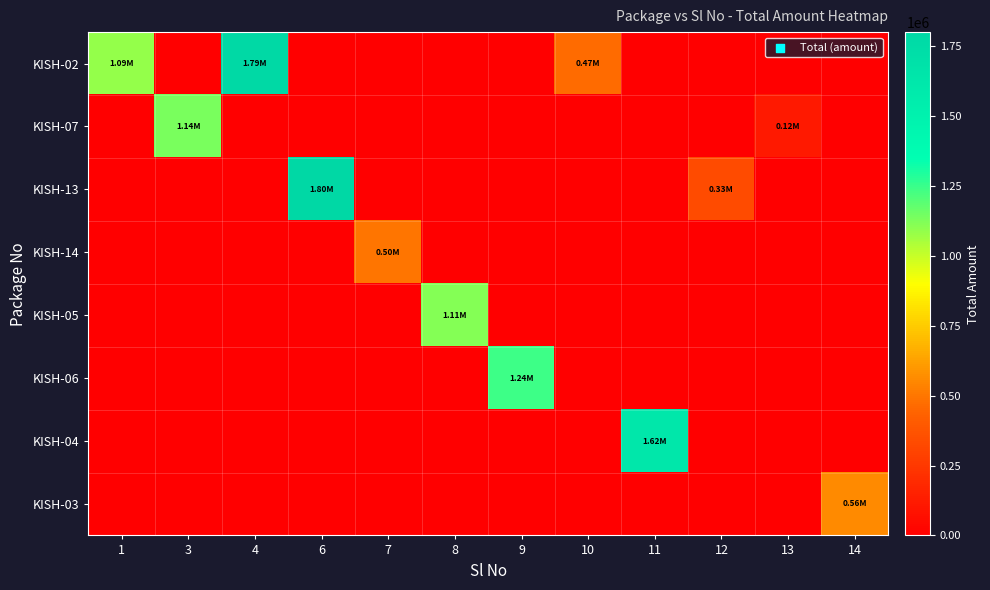

Reading left to right, what are all the values shown in this chart?

KISH-02: 1=1085823.0	3=0.0	4=1787580.2	6=0.0	7=0.0	8=0.0	9=0.0	10=468893.2	11=0.0	12=0.0	13=0.0	14=0.0
KISH-07: 1=0.0	3=1138308.0	4=0.0	6=0.0	7=0.0	8=0.0	9=0.0	10=0.0	11=0.0	12=0.0	13=116154.0	14=0.0
KISH-13: 1=0.0	3=0.0	4=0.0	6=1801319.9	7=0.0	8=0.0	9=0.0	10=0.0	11=0.0	12=332188.8	13=0.0	14=0.0
KISH-14: 1=0.0	3=0.0	4=0.0	6=0.0	7=497358.0	8=0.0	9=0.0	10=0.0	11=0.0	12=0.0	13=0.0	14=0.0
KISH-05: 1=0.0	3=0.0	4=0.0	6=0.0	7=0.0	8=1113665.0	9=0.0	10=0.0	11=0.0	12=0.0	13=0.0	14=0.0
KISH-06: 1=0.0	3=0.0	4=0.0	6=0.0	7=0.0	8=0.0	9=1239401.0	10=0.0	11=0.0	12=0.0	13=0.0	14=0.0
KISH-04: 1=0.0	3=0.0	4=0.0	6=0.0	7=0.0	8=0.0	9=0.0	10=0.0	11=1624908.6	12=0.0	13=0.0	14=0.0
KISH-03: 1=0.0	3=0.0	4=0.0	6=0.0	7=0.0	8=0.0	9=0.0	10=0.0	11=0.0	12=0.0	13=0.0	14=556858.1